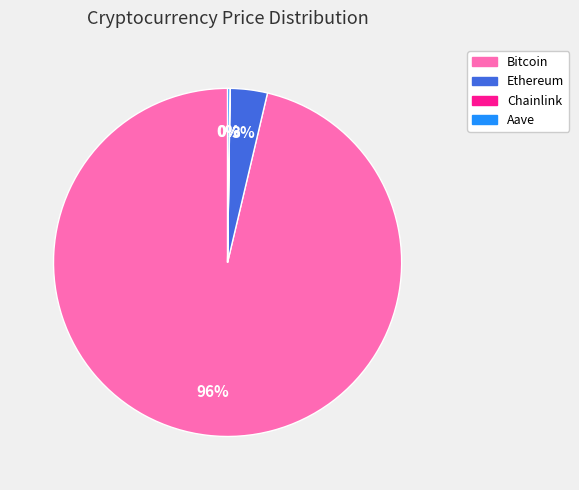

To the nearest percent, what is the combined percentage of Ethereum and Bitcoin?

100%